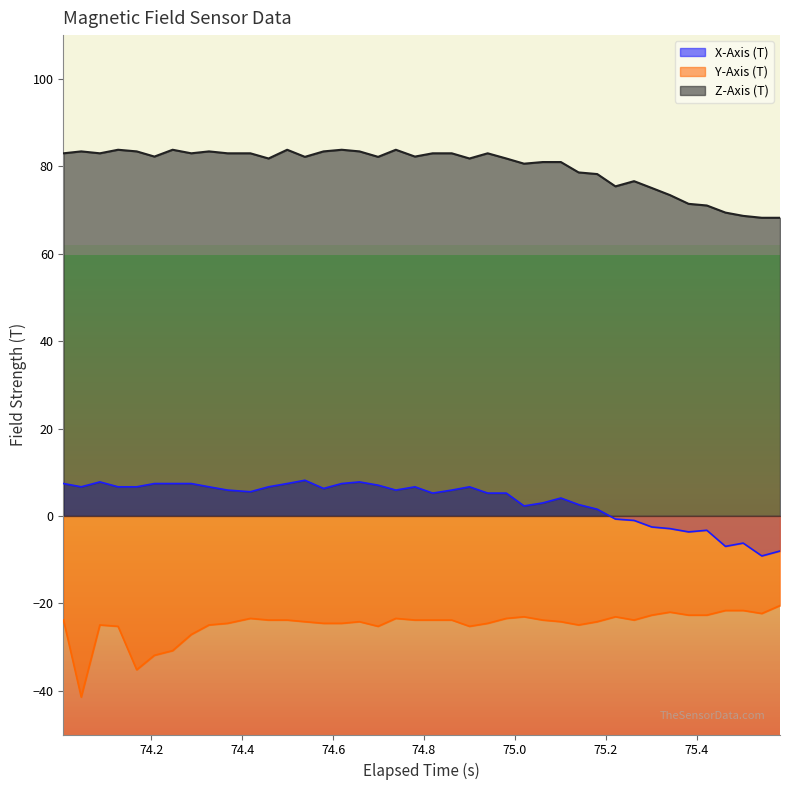

True or false: Z-Axis (T) has more than 2 points higher than both neighbors.

True